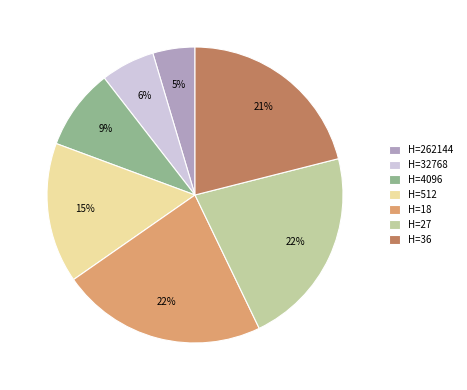

Count the number of slices in the pie.

7